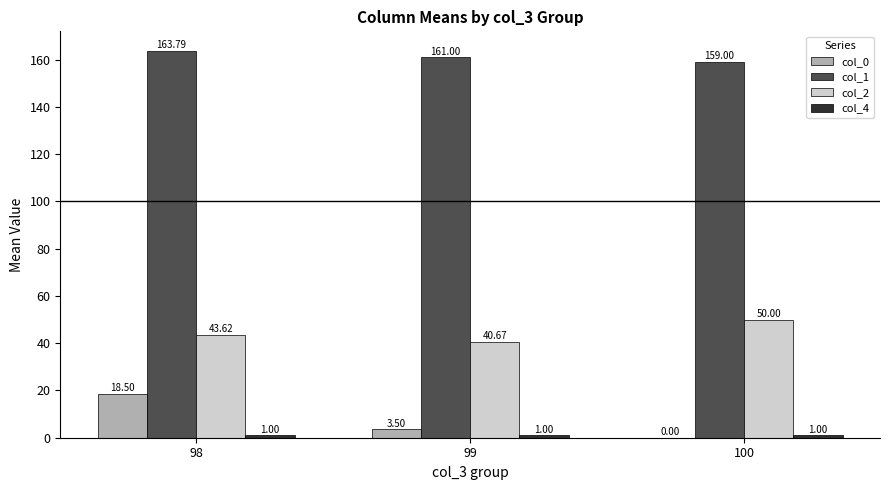

What is the sum of all col_2 values?

134.3